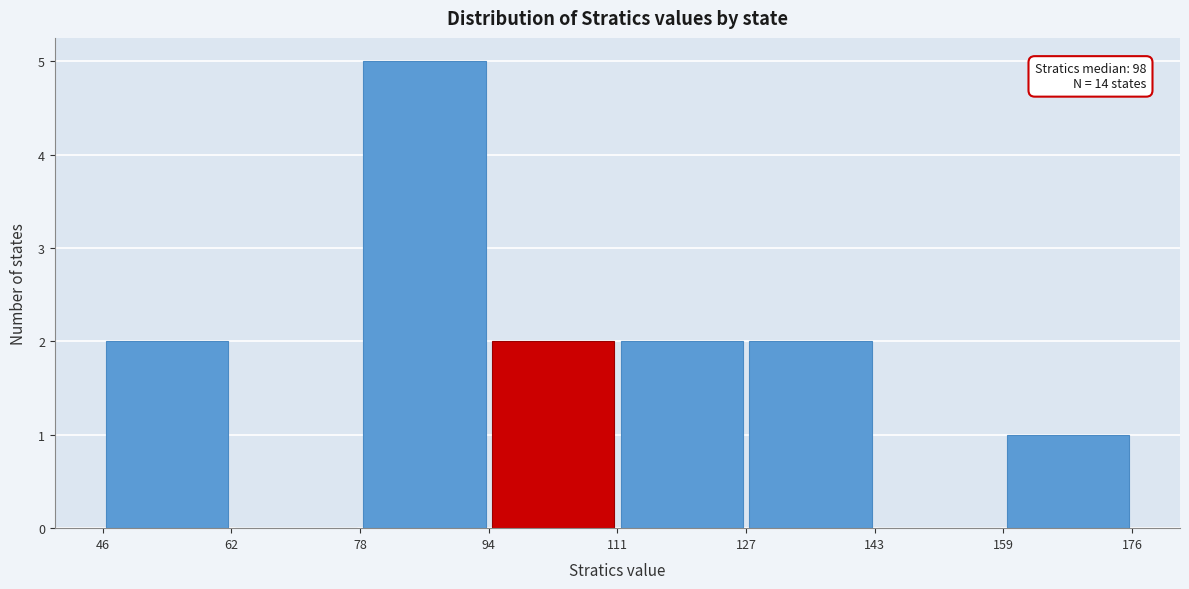

Which range on the x-axis has the tallest bar?

78 to 94